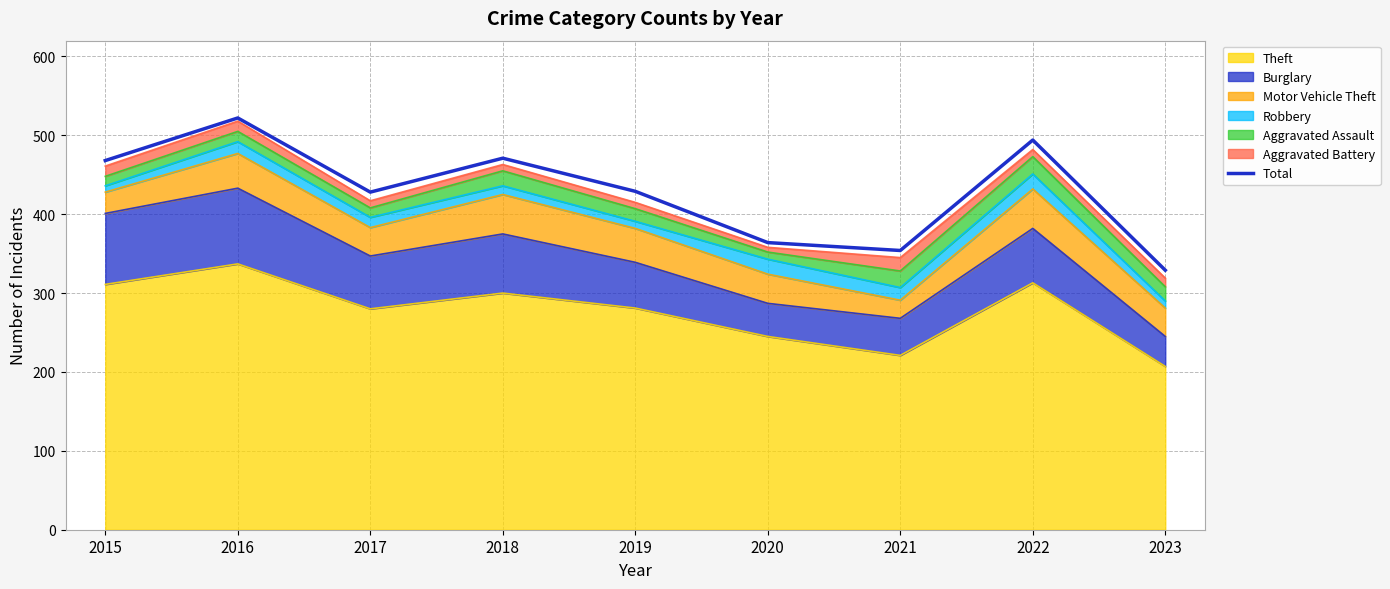

What is the difference between the maximum and minimum values?

193